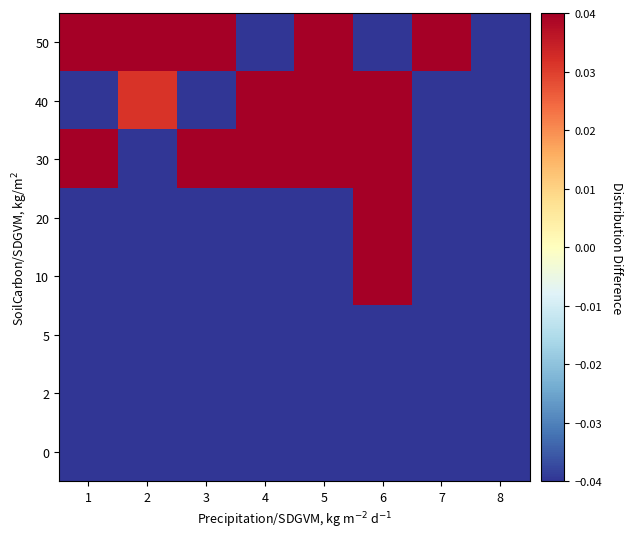

At which category is the sum across all series the highest?

6